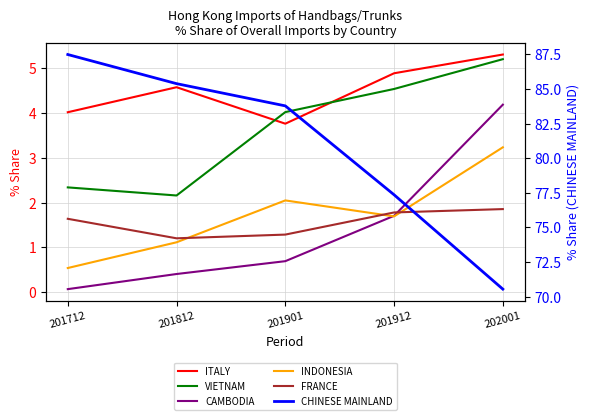

How many interior local peaks does the ITALY series have?

1